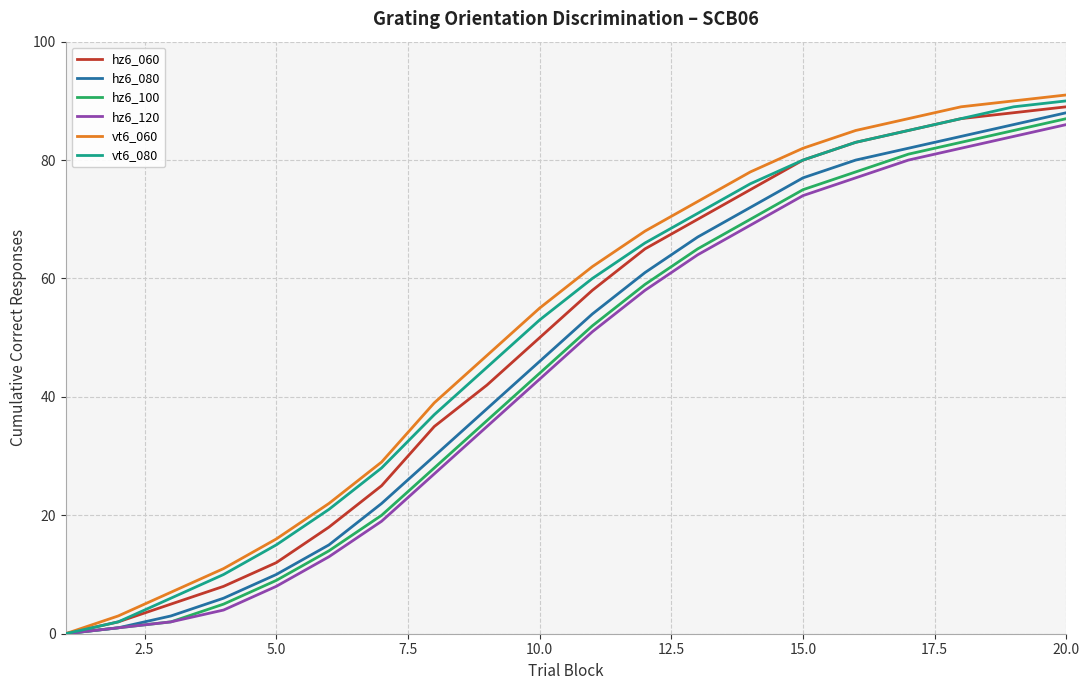

What is the greatest value displayed?

91